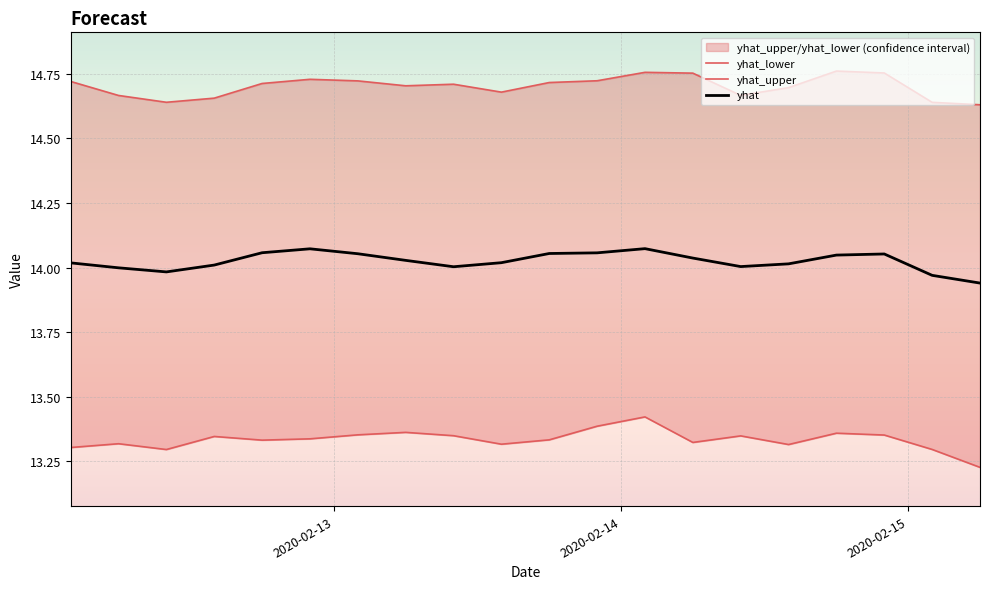

Reading right to left, list all the values displayed in this chart.

yhat: 2020-02-15 06:00:00=13.9	2020-02-15 02:00:00=14.0	2020-02-14 22:00:00=14.1	2020-02-14 18:00:00=14.0	2020-02-14 14:00:00=14.0	2020-02-14 10:00:00=14.0	2020-02-14 06:00:00=14.0	2020-02-14 02:00:00=14.1	2020-02-13 22:00:00=14.1	2020-02-13 18:00:00=14.1	2020-02-13 14:00:00=14.0	2020-02-13 10:00:00=14.0	2020-02-13 06:00:00=14.0	2020-02-13 02:00:00=14.1	2020-02-12 22:00:00=14.1	2020-02-12 18:00:00=14.1	2020-02-12 14:00:00=14.0	2020-02-12 10:00:00=14.0	2020-02-12 06:00:00=14.0	2020-02-12 02:00:00=14.0
yhat_lower: 2020-02-15 06:00:00=13.2	2020-02-15 02:00:00=13.3	2020-02-14 22:00:00=13.4	2020-02-14 18:00:00=13.4	2020-02-14 14:00:00=13.3	2020-02-14 10:00:00=13.3	2020-02-14 06:00:00=13.3	2020-02-14 02:00:00=13.4	2020-02-13 22:00:00=13.4	2020-02-13 18:00:00=13.3	2020-02-13 14:00:00=13.3	2020-02-13 10:00:00=13.3	2020-02-13 06:00:00=13.4	2020-02-13 02:00:00=13.4	2020-02-12 22:00:00=13.3	2020-02-12 18:00:00=13.3	2020-02-12 14:00:00=13.3	2020-02-12 10:00:00=13.3	2020-02-12 06:00:00=13.3	2020-02-12 02:00:00=13.3
yhat_upper: 2020-02-15 06:00:00=14.6	2020-02-15 02:00:00=14.6	2020-02-14 22:00:00=14.8	2020-02-14 18:00:00=14.8	2020-02-14 14:00:00=14.7	2020-02-14 10:00:00=14.7	2020-02-14 06:00:00=14.8	2020-02-14 02:00:00=14.8	2020-02-13 22:00:00=14.7	2020-02-13 18:00:00=14.7	2020-02-13 14:00:00=14.7	2020-02-13 10:00:00=14.7	2020-02-13 06:00:00=14.7	2020-02-13 02:00:00=14.7	2020-02-12 22:00:00=14.7	2020-02-12 18:00:00=14.7	2020-02-12 14:00:00=14.7	2020-02-12 10:00:00=14.6	2020-02-12 06:00:00=14.7	2020-02-12 02:00:00=14.7